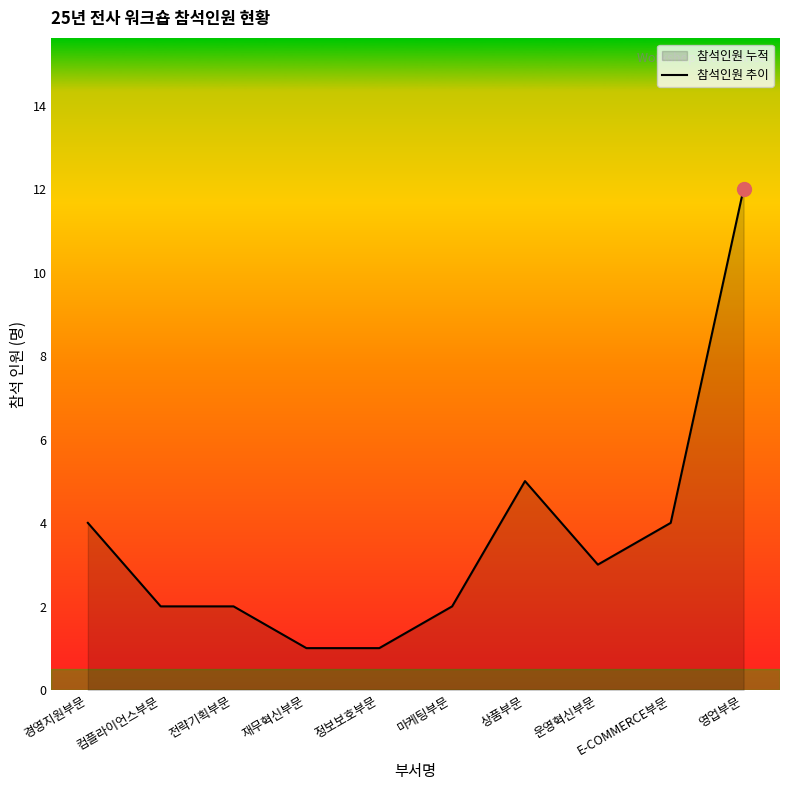

How many points are lower than both their immediate neighbors (excluding endpoints)?

1